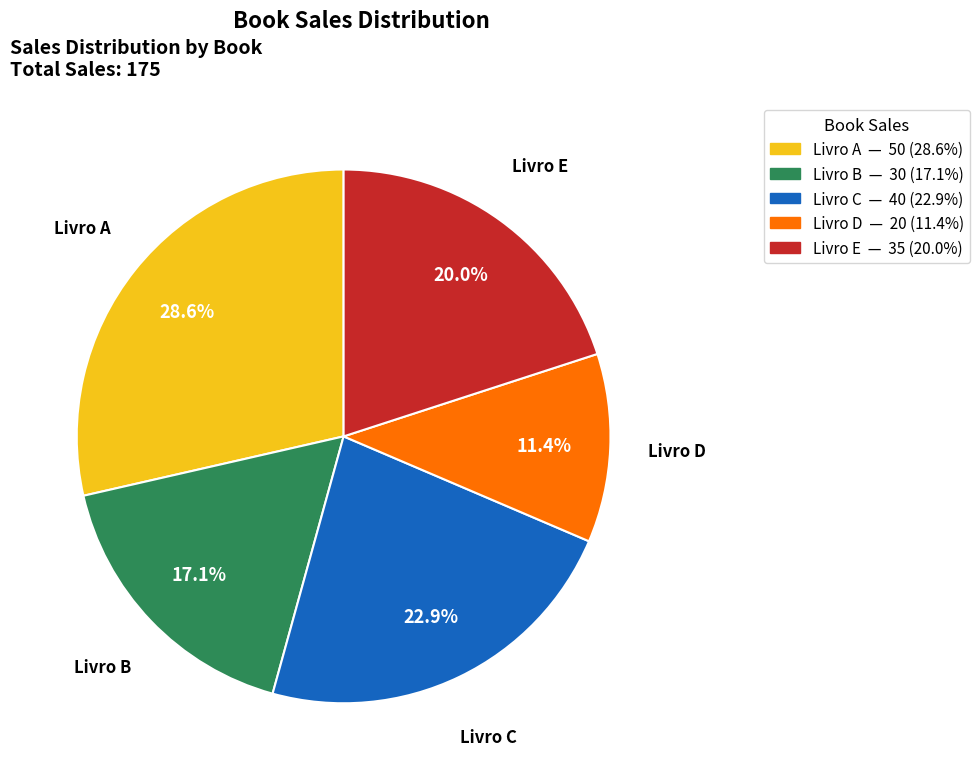

Count the number of slices in the pie.

5